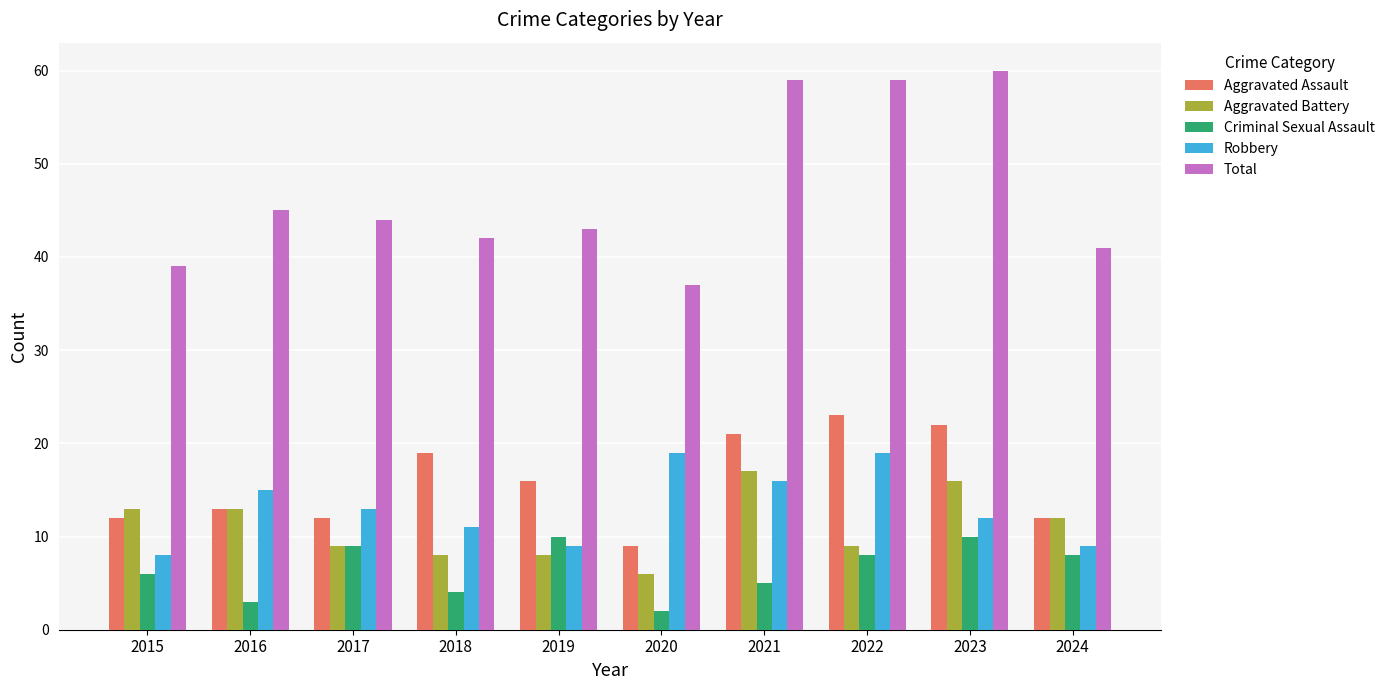

At which category does the chart reach its minimum across all series?

2020